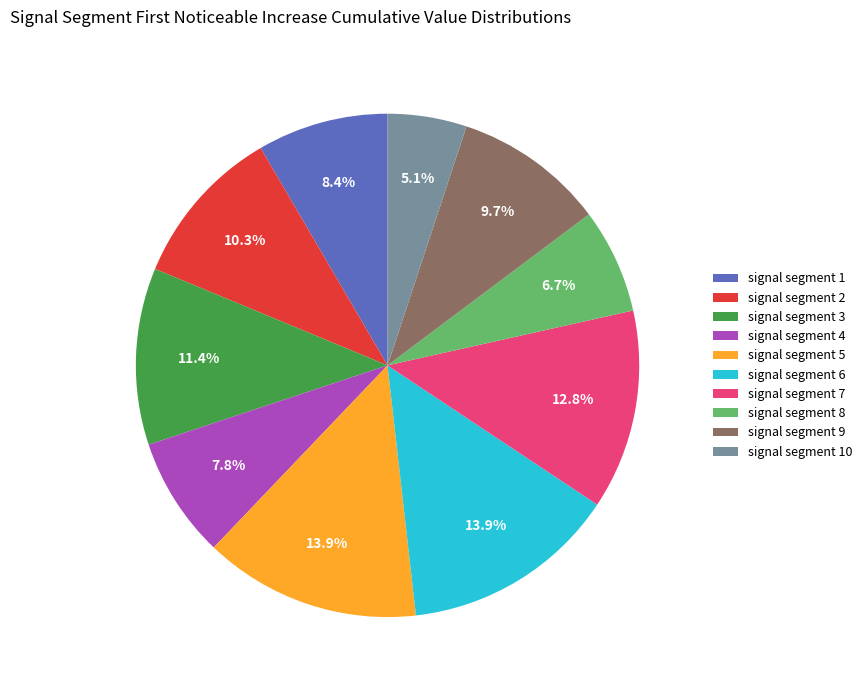

To the nearest percent, what portion does signal segment 3 represent?

11%